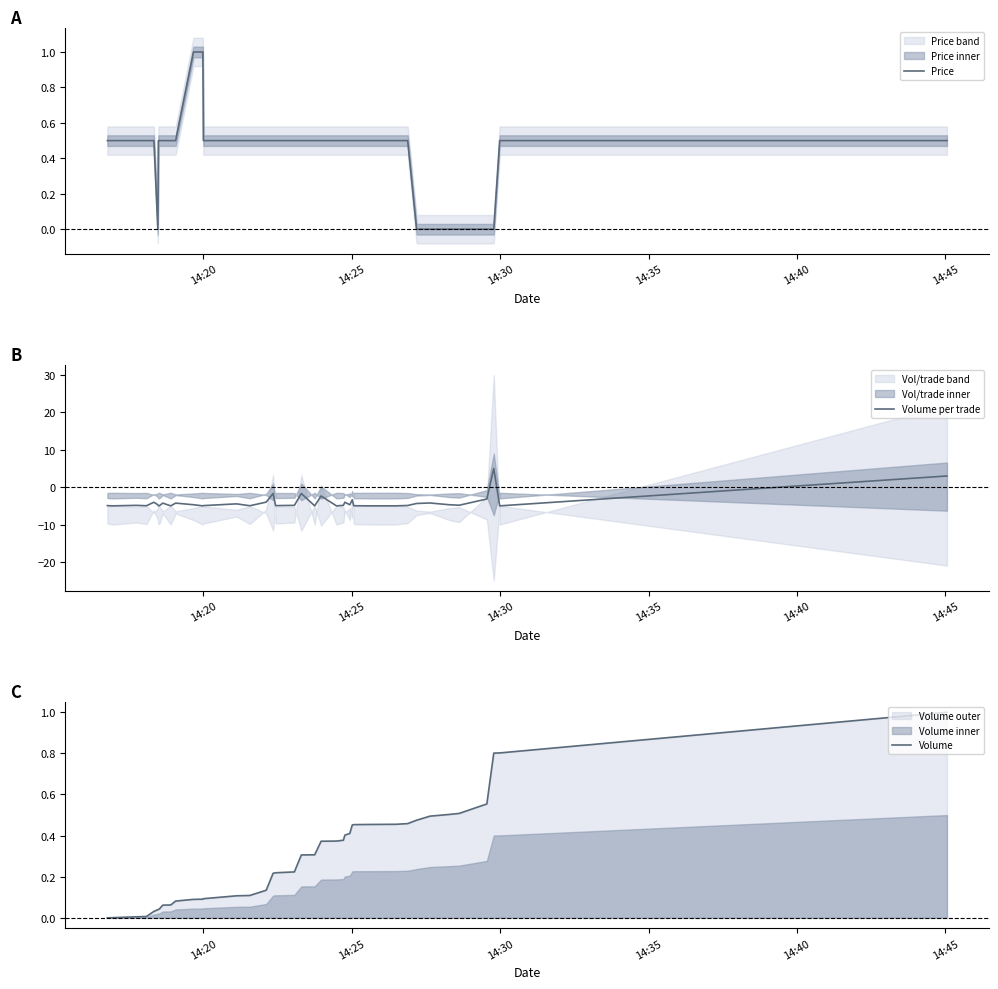

What is the maximum value for Price?

1.0